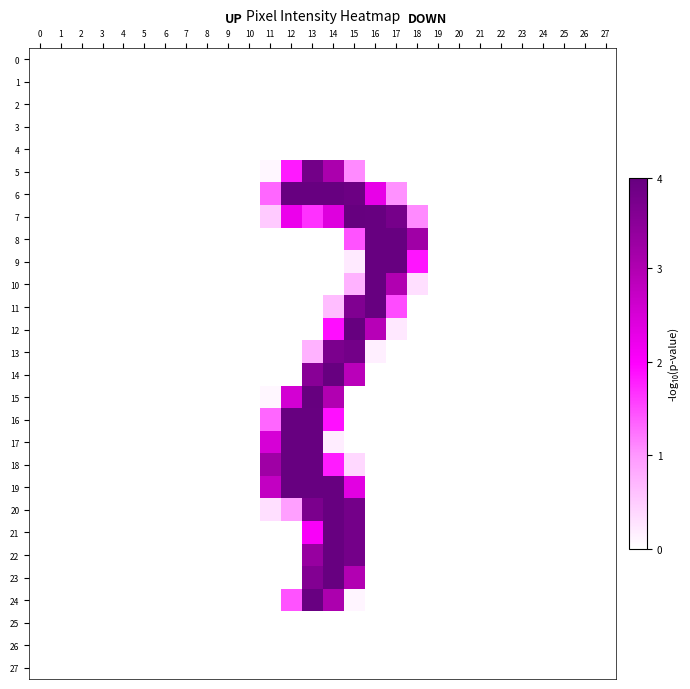

Reading right to left, extract all data points from this chart.

0: 27=0	26=0	25=0	24=0	23=0	22=0	21=0	20=0	19=0	18=0	17=0	16=0	15=0	14=0	13=0	12=0	11=0	10=0	9=0	8=0	7=0	6=0	5=0	4=0	3=0	2=0	1=0	0=0
1: 27=0	26=0	25=0	24=0	23=0	22=0	21=0	20=0	19=0	18=0	17=0	16=0	15=0	14=0	13=0	12=0	11=0	10=0	9=0	8=0	7=0	6=0	5=0	4=0	3=0	2=0	1=0	0=0
2: 27=0	26=0	25=0	24=0	23=0	22=0	21=0	20=0	19=0	18=0	17=0	16=0	15=0	14=0	13=0	12=0	11=0	10=0	9=0	8=0	7=0	6=0	5=0	4=0	3=0	2=0	1=0	0=0
3: 27=0	26=0	25=0	24=0	23=0	22=0	21=0	20=0	19=0	18=0	17=0	16=0	15=0	14=0	13=0	12=0	11=0	10=0	9=0	8=0	7=0	6=0	5=0	4=0	3=0	2=0	1=0	0=0
4: 27=0	26=0	25=0	24=0	23=0	22=0	21=0	20=0	19=0	18=0	17=0	16=0	15=0	14=0	13=0	12=0	11=0	10=0	9=0	8=0	7=0	6=0	5=0	4=0	3=0	2=0	1=0	0=0
5: 27=0	26=0	25=0	24=0	23=0	22=0	21=0	20=0	19=0	18=0	17=0	16=0	15=70	14=196	13=243	12=117	11=5	10=0	9=0	8=0	7=0	6=0	5=0	4=0	3=0	2=0	1=0	0=0
6: 27=0	26=0	25=0	24=0	23=0	22=0	21=0	20=0	19=0	18=0	17=67	16=145	15=249	14=253	13=253	12=253	11=85	10=0	9=0	8=0	7=0	6=0	5=0	4=0	3=0	2=0	1=0	0=0
7: 27=0	26=0	25=0	24=0	23=0	22=0	21=0	20=0	19=0	18=70	17=240	16=253	15=254	14=154	13=107	12=142	11=33	10=0	9=0	8=0	7=0	6=0	5=0	4=0	3=0	2=0	1=0	0=0
8: 27=0	26=0	25=0	24=0	23=0	22=0	21=0	20=0	19=0	18=205	17=253	16=253	15=93	14=0	13=0	12=0	11=0	10=0	9=0	8=0	7=0	6=0	5=0	4=0	3=0	2=0	1=0	0=0
9: 27=0	26=0	25=0	24=0	23=0	22=0	21=0	20=0	19=0	18=119	17=253	16=253	15=13	14=0	13=0	12=0	11=0	10=0	9=0	8=0	7=0	6=0	5=0	4=0	3=0	2=0	1=0	0=0
10: 27=0	26=0	25=0	24=0	23=0	22=0	21=0	20=0	19=0	18=20	17=191	16=253	15=48	14=0	13=0	12=0	11=0	10=0	9=0	8=0	7=0	6=0	5=0	4=0	3=0	2=0	1=0	0=0
11: 27=0	26=0	25=0	24=0	23=0	22=0	21=0	20=0	19=0	18=0	17=96	16=253	15=232	14=41	13=0	12=0	11=0	10=0	9=0	8=0	7=0	6=0	5=0	4=0	3=0	2=0	1=0	0=0
12: 27=0	26=0	25=0	24=0	23=0	22=0	21=0	20=0	19=0	18=0	17=14	16=186	15=254	14=122	13=0	12=0	11=0	10=0	9=0	8=0	7=0	6=0	5=0	4=0	3=0	2=0	1=0	0=0
13: 27=0	26=0	25=0	24=0	23=0	22=0	21=0	20=0	19=0	18=0	17=0	16=10	15=243	14=236	13=48	12=0	11=0	10=0	9=0	8=0	7=0	6=0	5=0	4=0	3=0	2=0	1=0	0=0
14: 27=0	26=0	25=0	24=0	23=0	22=0	21=0	20=0	19=0	18=0	17=0	16=0	15=184	14=253	13=225	12=0	11=0	10=0	9=0	8=0	7=0	6=0	5=0	4=0	3=0	2=0	1=0	0=0
15: 27=0	26=0	25=0	24=0	23=0	22=0	21=0	20=0	19=0	18=0	17=0	16=0	15=0	14=191	13=254	12=163	11=5	10=0	9=0	8=0	7=0	6=0	5=0	4=0	3=0	2=0	1=0	0=0
16: 27=0	26=0	25=0	24=0	23=0	22=0	21=0	20=0	19=0	18=0	17=0	16=0	15=0	14=121	13=253	12=253	11=85	10=0	9=0	8=0	7=0	6=0	5=0	4=0	3=0	2=0	1=0	0=0
17: 27=0	26=0	25=0	24=0	23=0	22=0	21=0	20=0	19=0	18=0	17=0	16=0	15=0	14=11	13=253	12=253	11=160	10=0	9=0	8=0	7=0	6=0	5=0	4=0	3=0	2=0	1=0	0=0
18: 27=0	26=0	25=0	24=0	23=0	22=0	21=0	20=0	19=0	18=0	17=0	16=0	15=24	14=116	13=253	12=253	11=206	10=0	9=0	8=0	7=0	6=0	5=0	4=0	3=0	2=0	1=0	0=0
19: 27=0	26=0	25=0	24=0	23=0	22=0	21=0	20=0	19=0	18=0	17=0	16=0	15=150	14=253	13=253	12=253	11=177	10=0	9=0	8=0	7=0	6=0	5=0	4=0	3=0	2=0	1=0	0=0
20: 27=0	26=0	25=0	24=0	23=0	22=0	21=0	20=0	19=0	18=0	17=0	16=0	15=242	14=253	13=236	12=60	11=20	10=0	9=0	8=0	7=0	6=0	5=0	4=0	3=0	2=0	1=0	0=0
21: 27=0	26=0	25=0	24=0	23=0	22=0	21=0	20=0	19=0	18=0	17=0	16=0	15=242	14=253	13=131	12=0	11=0	10=0	9=0	8=0	7=0	6=0	5=0	4=0	3=0	2=0	1=0	0=0
22: 27=0	26=0	25=0	24=0	23=0	22=0	21=0	20=0	19=0	18=0	17=0	16=0	15=242	14=253	13=213	12=0	11=0	10=0	9=0	8=0	7=0	6=0	5=0	4=0	3=0	2=0	1=0	0=0
23: 27=0	26=0	25=0	24=0	23=0	22=0	21=0	20=0	19=0	18=0	17=0	16=0	15=190	14=253	13=230	12=0	11=0	10=0	9=0	8=0	7=0	6=0	5=0	4=0	3=0	2=0	1=0	0=0
24: 27=0	26=0	25=0	24=0	23=0	22=0	21=0	20=0	19=0	18=0	17=0	16=0	15=6	14=195	13=252	12=93	11=0	10=0	9=0	8=0	7=0	6=0	5=0	4=0	3=0	2=0	1=0	0=0
25: 27=0	26=0	25=0	24=0	23=0	22=0	21=0	20=0	19=0	18=0	17=0	16=0	15=0	14=0	13=0	12=0	11=0	10=0	9=0	8=0	7=0	6=0	5=0	4=0	3=0	2=0	1=0	0=0
26: 27=0	26=0	25=0	24=0	23=0	22=0	21=0	20=0	19=0	18=0	17=0	16=0	15=0	14=0	13=0	12=0	11=0	10=0	9=0	8=0	7=0	6=0	5=0	4=0	3=0	2=0	1=0	0=0
27: 27=0	26=0	25=0	24=0	23=0	22=0	21=0	20=0	19=0	18=0	17=0	16=0	15=0	14=0	13=0	12=0	11=0	10=0	9=0	8=0	7=0	6=0	5=0	4=0	3=0	2=0	1=0	0=0